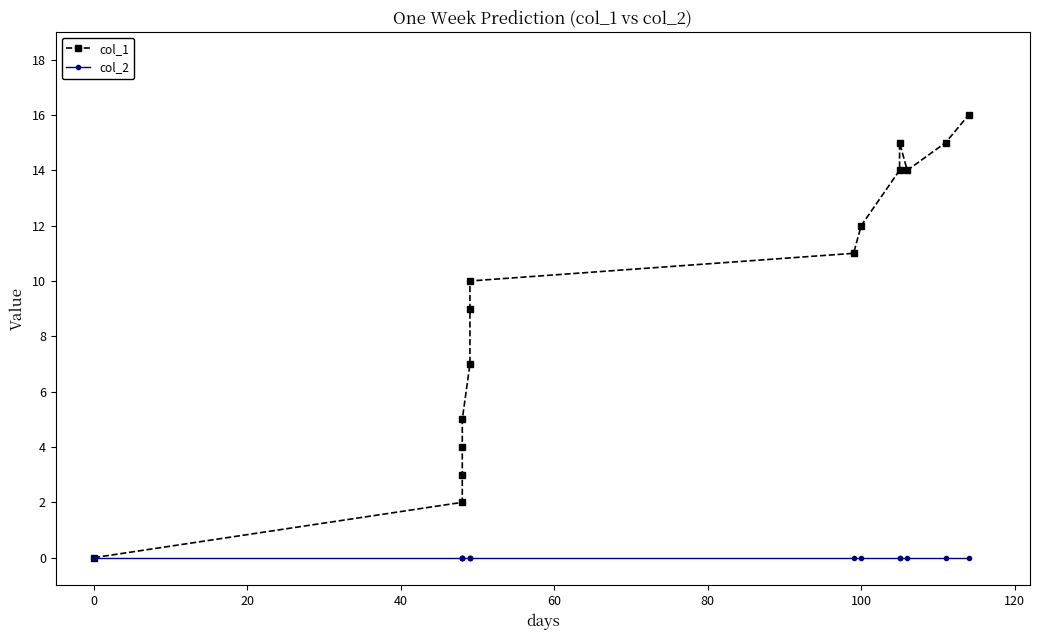

Reading right to left, list all the values displayed in this chart.

col_1: 16	15	14	15	14	12	11	10	9	7	5	4	3	2	0
col_2: 0	0	0	0	0	0	0	0	0	0	0	0	0	0	0